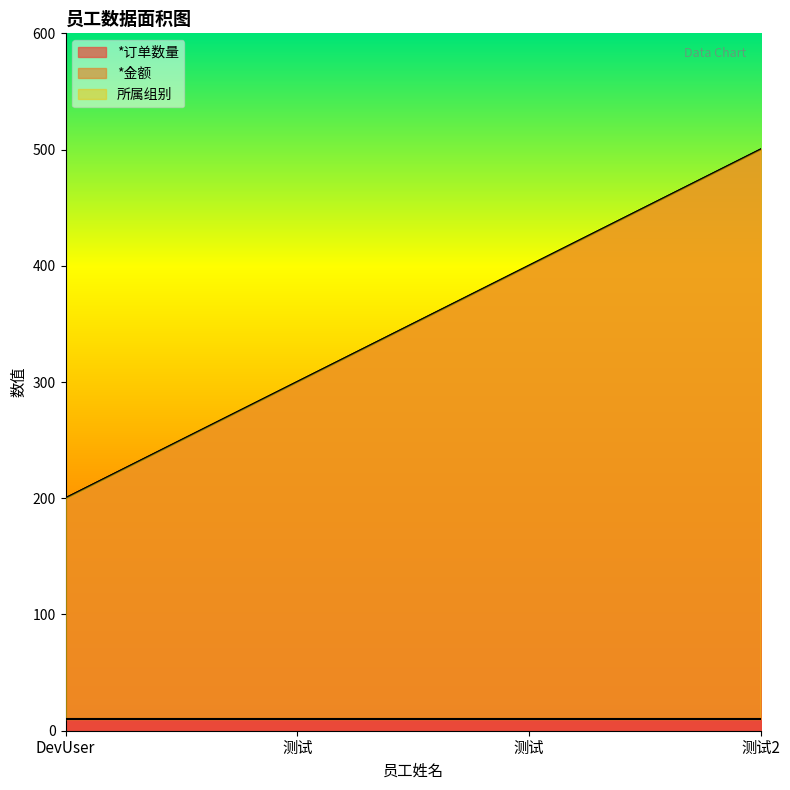

True or false: *订单数量 and *金额 cross at least once.

False